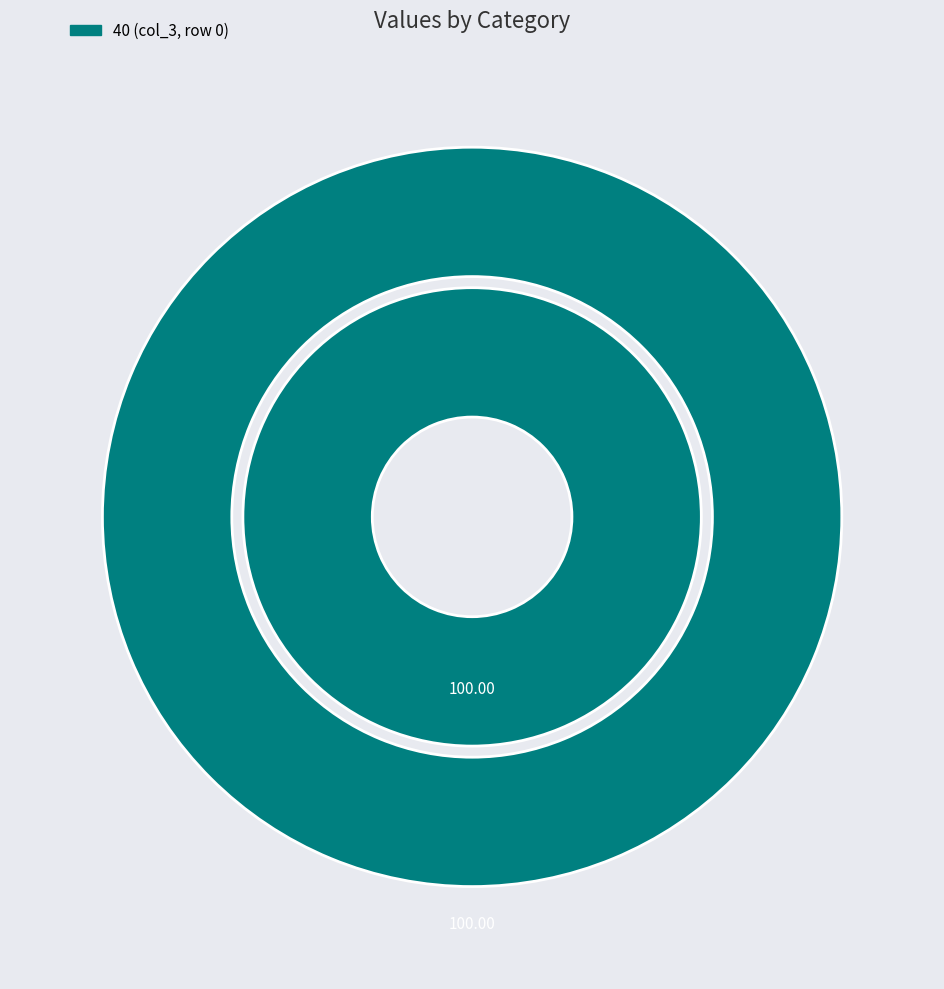

What is the largest slice in the pie chart?

40